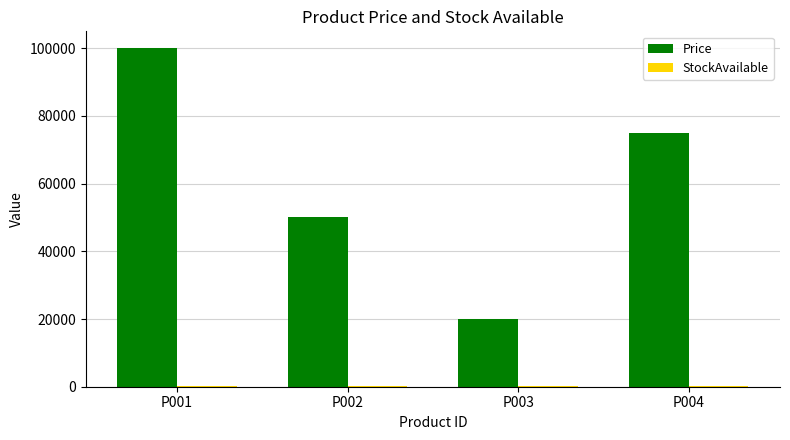

Which category has the highest value across all series?

P001